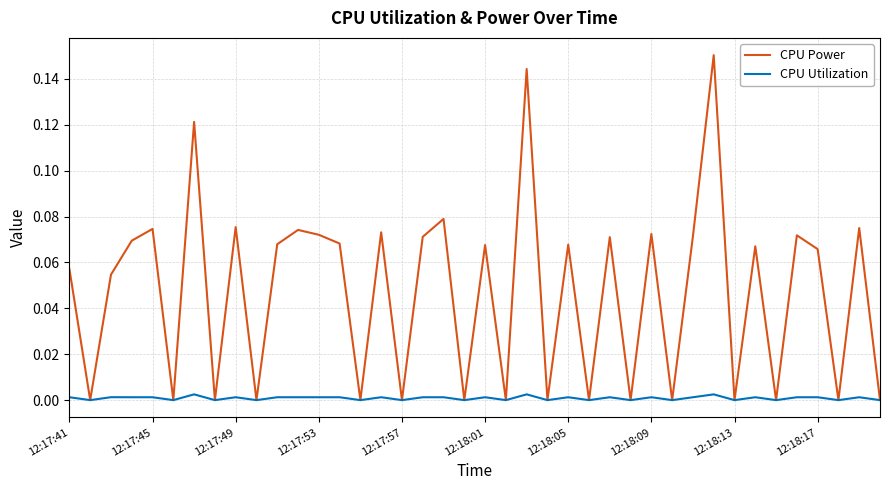

Rank the series by their maximum value, from lowest to highest.

CPU Utilization, CPU Power